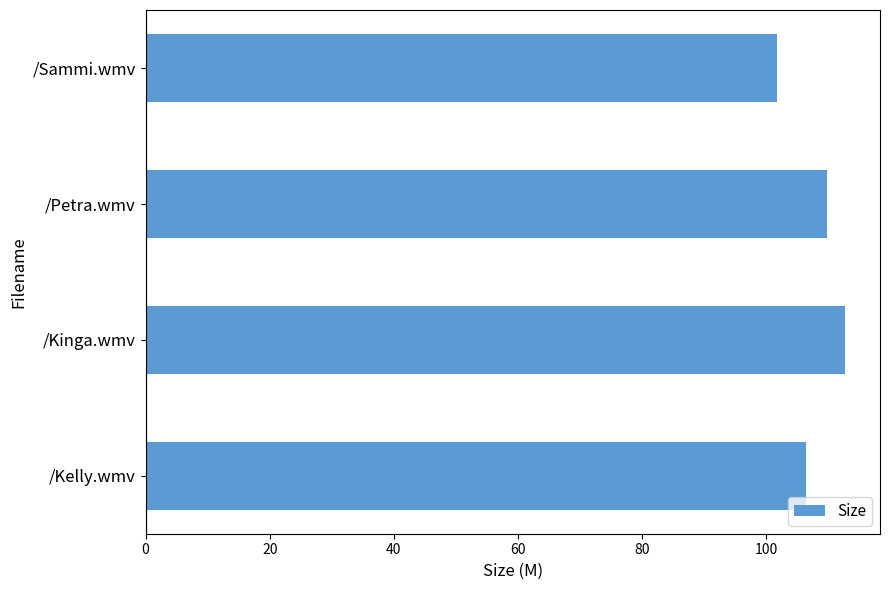

List the labels in order of value, largest first.

/Kinga.wmv, /Petra.wmv, /Kelly.wmv, /Sammi.wmv